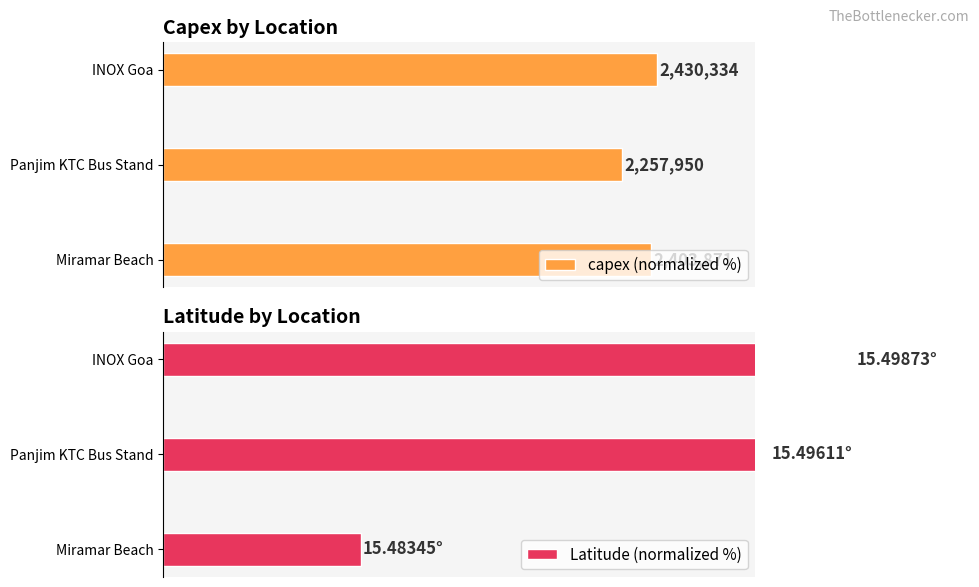

Which series changed the most between Panjim KTC Bus Stand and INOX Goa?

Latitude (normalized %)